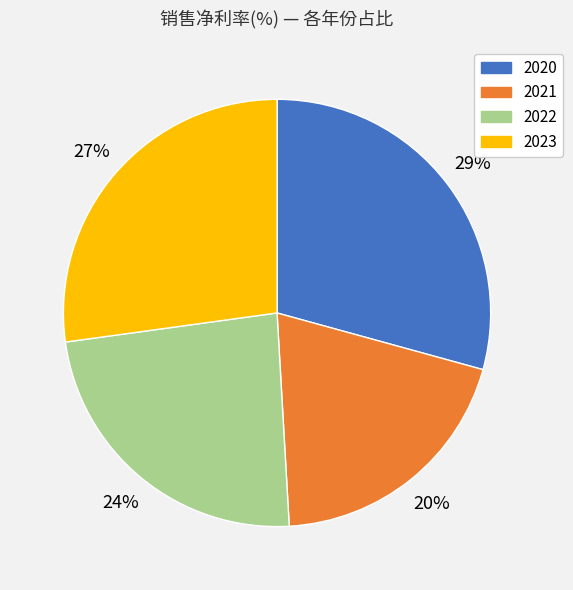

Is 2020 the majority of the pie?

No